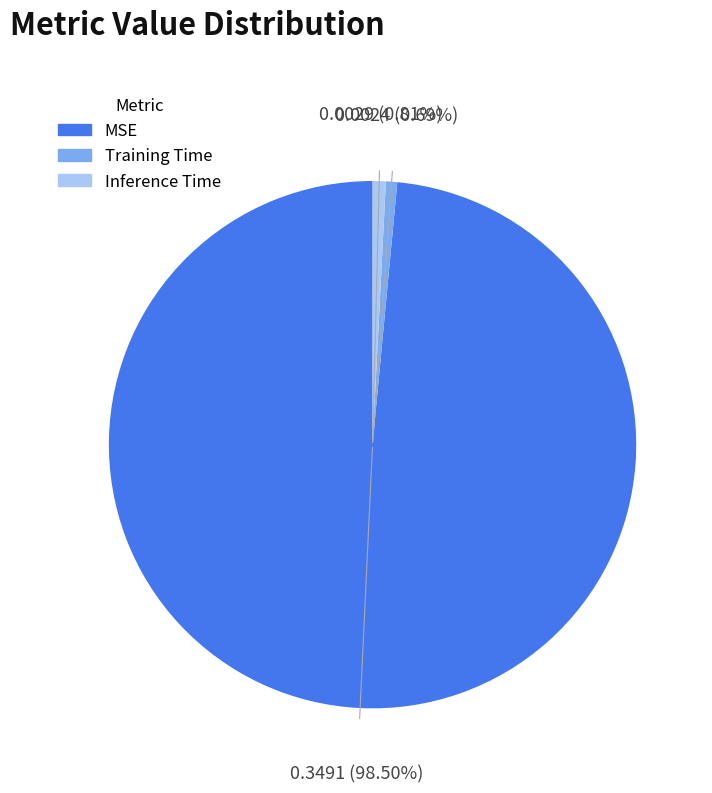

Do Training Time and Inference Time together represent more than half of the pie?

No